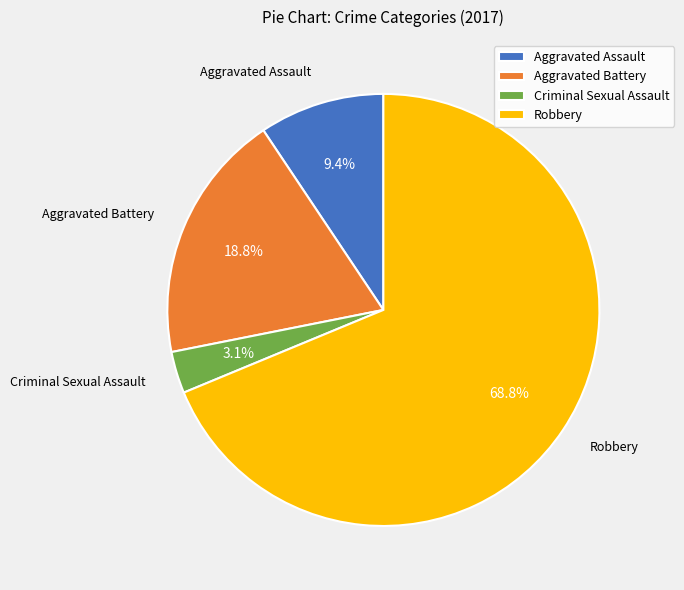

What is the largest slice in the pie chart?

Robbery